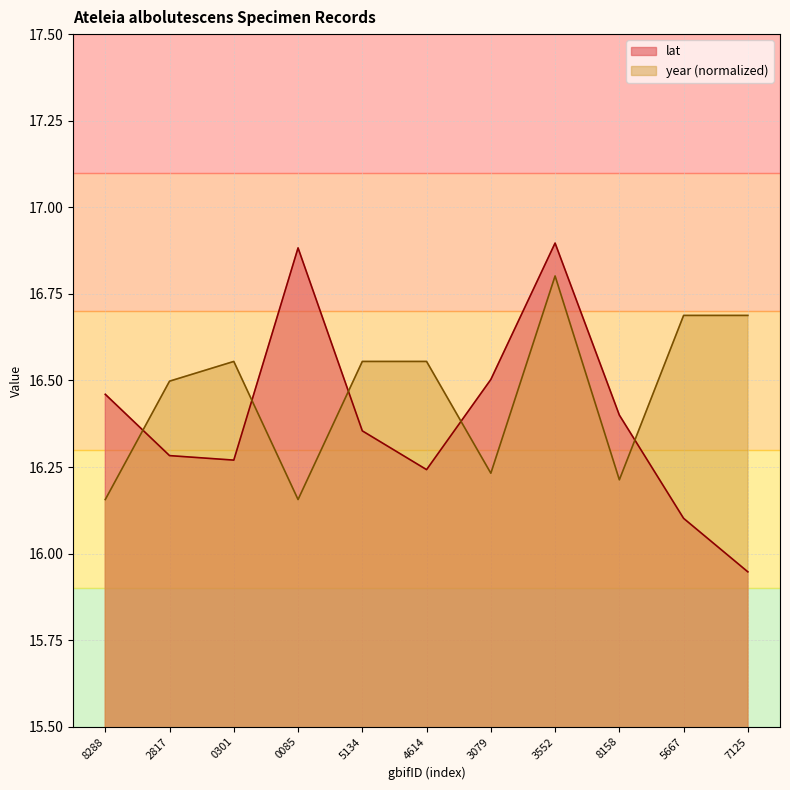

How many values in the lat series are below 16?

1